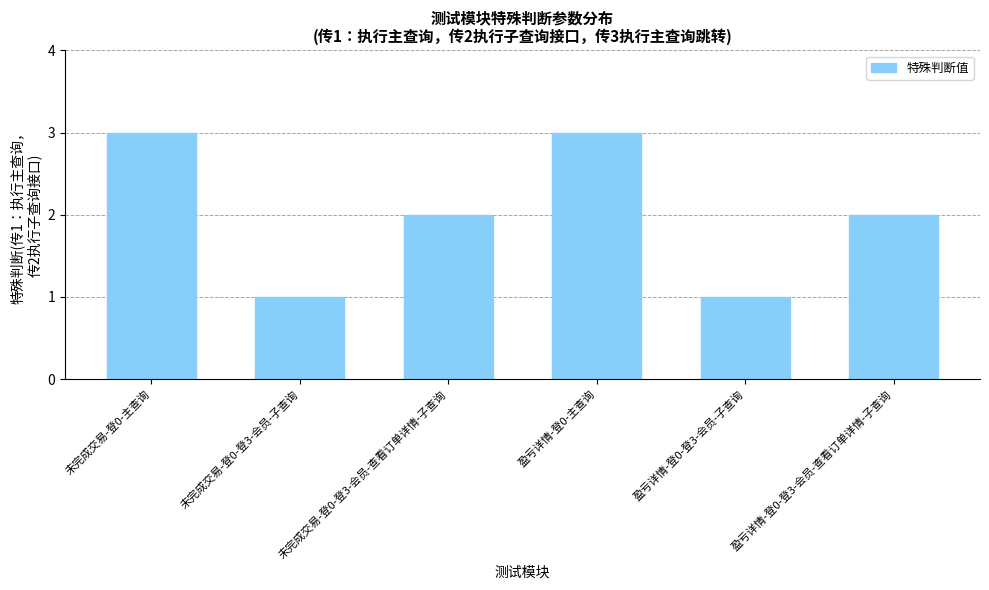

The value at 未完成交易-登0-登3-会员-子查询 is 0. True or false?

False